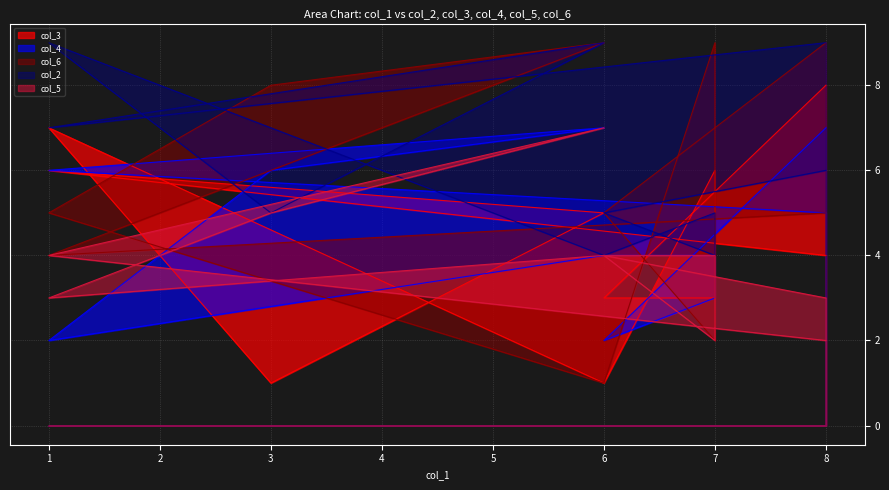

Reading left to right, list all the values displayed in this chart.

col_3: 8=8	6=3	7=3	7=6	6=1	1=7	3=1	6=5	1=6	8=4
col_4: 8=7	6=2	7=3	7=4	6=4	1=2	3=6	6=7	1=6	8=5
col_6: 8=9	6=5	7=2	7=9	6=1	1=5	3=8	6=9	1=4	8=5
col_2: 8=6	6=5	7=4	7=5	6=4	1=9	3=5	6=9	1=7	8=9
col_5: 8=3	6=4	7=2	7=4	6=4	1=3	3=5	6=7	1=4	8=2